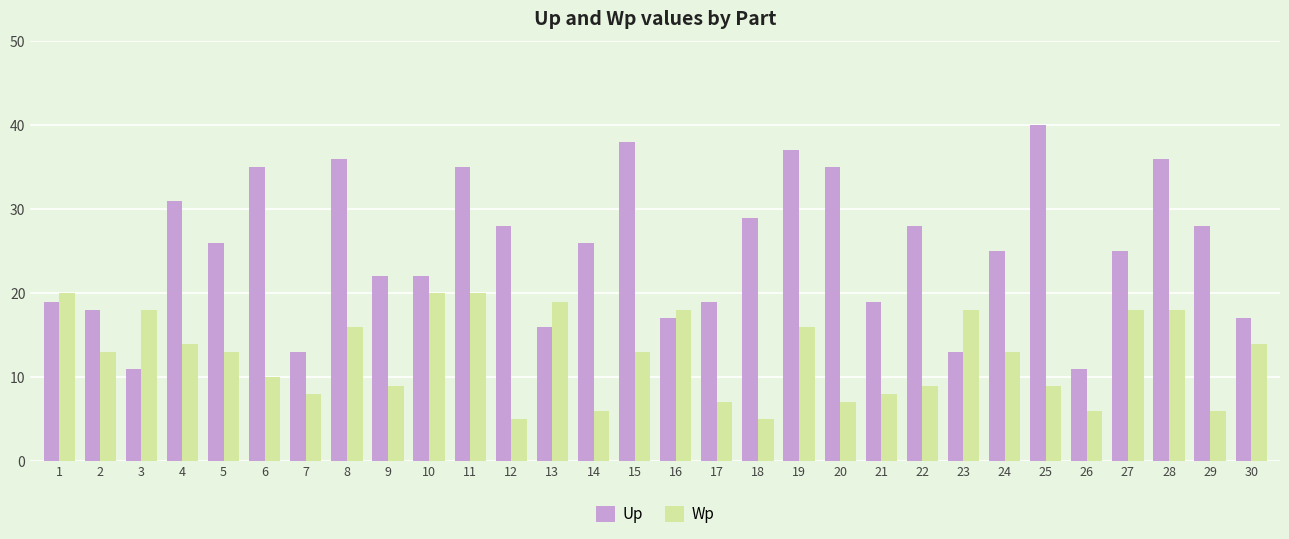

At how many categories does at least one series exceed 33?

8